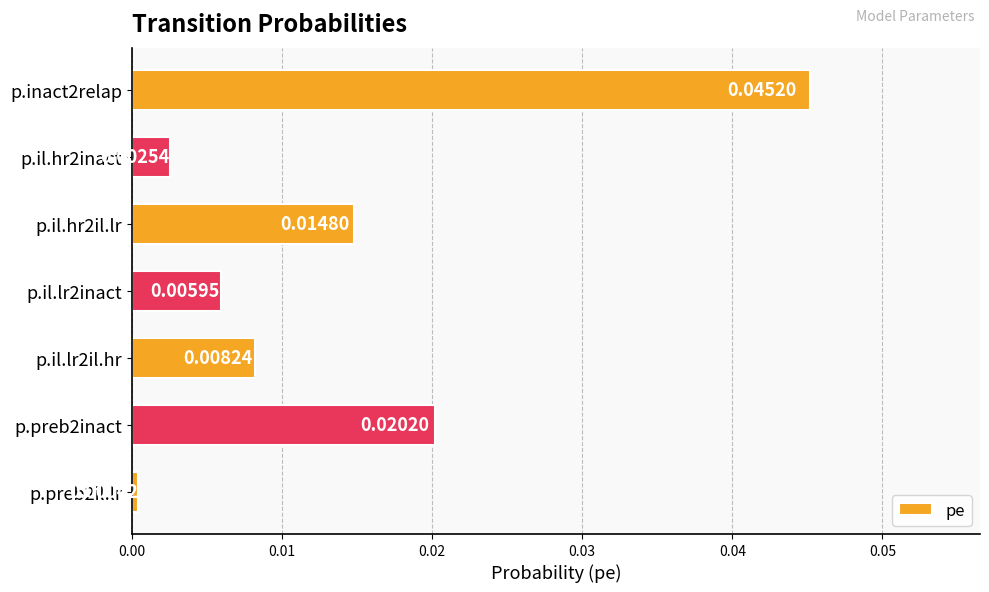

Rank the categories by value from lowest to highest.

p.preb2il.lr, p.il.hr2inact, p.il.lr2inact, p.il.lr2il.hr, p.il.hr2il.lr, p.preb2inact, p.inact2relap